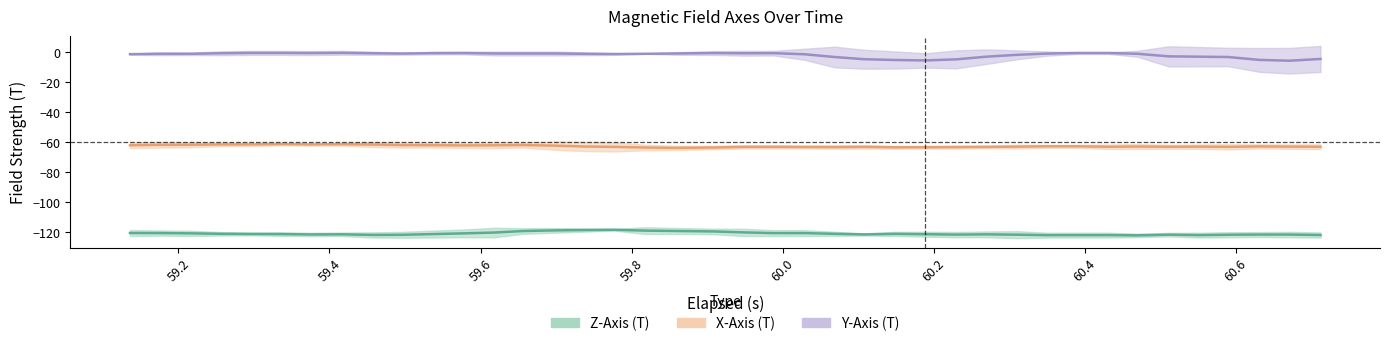

In Z-Axis (T), how many points are higher than both neighbors (excluding endpoints)?

10